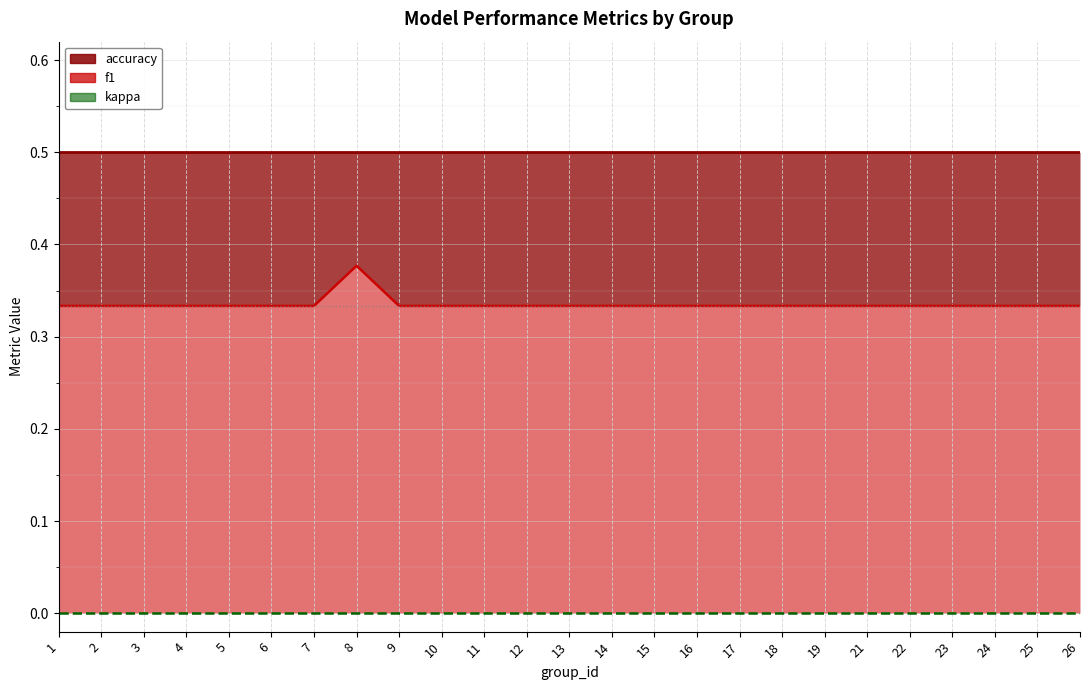

Is it true that f1 equals 0.3 at 7?

True